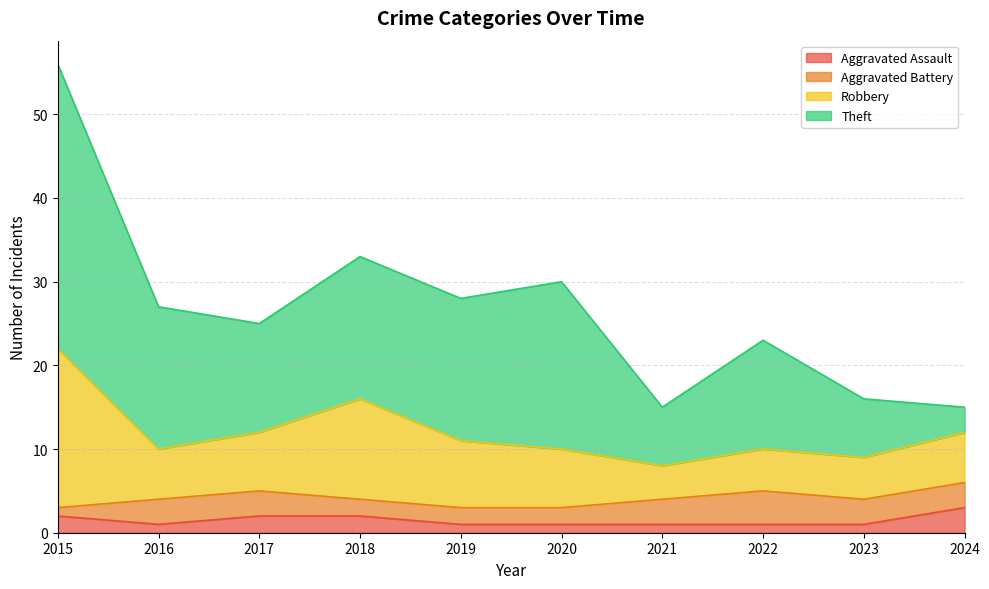

True or false: Aggravated Assault has a value of 1 at 2021.

True